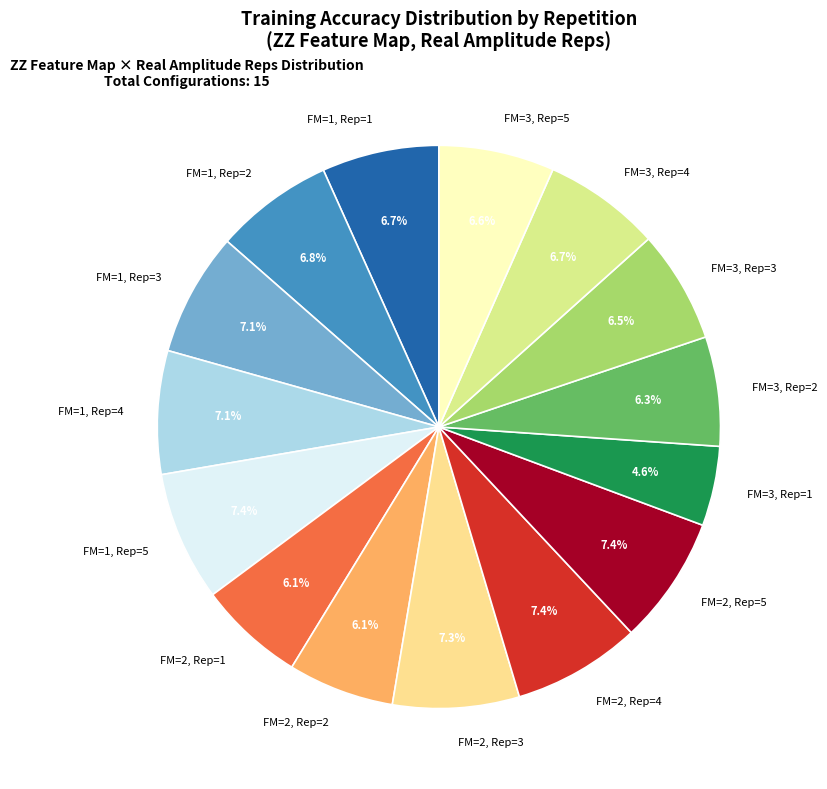

Which slice is the smallest?

FM=3, Rep=1